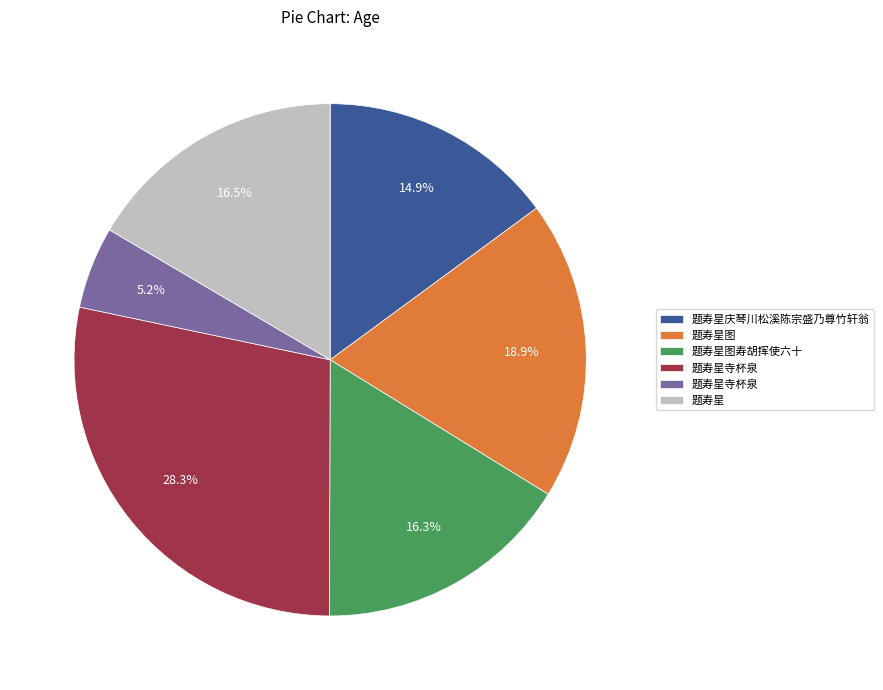

Is there any slice that represents more than half of the pie?

No